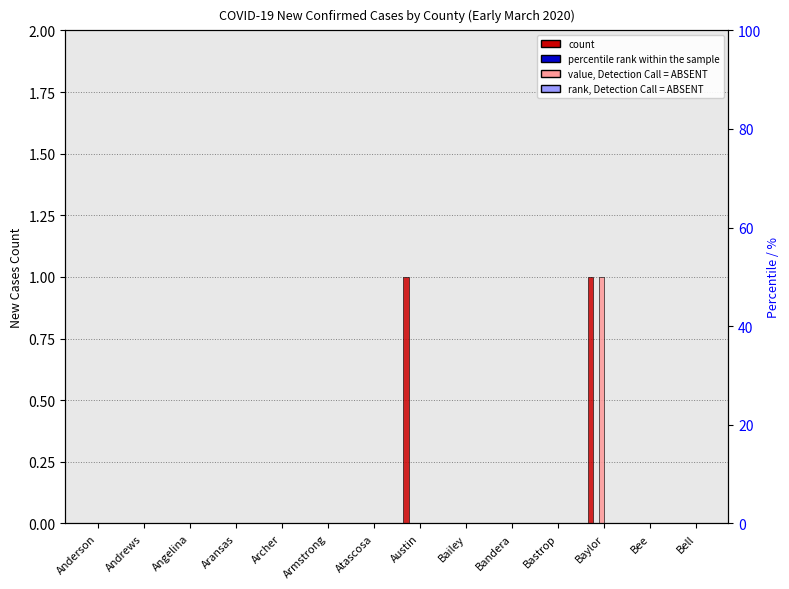

Which series has the largest total across all categories?

New Cases 03-06-2020